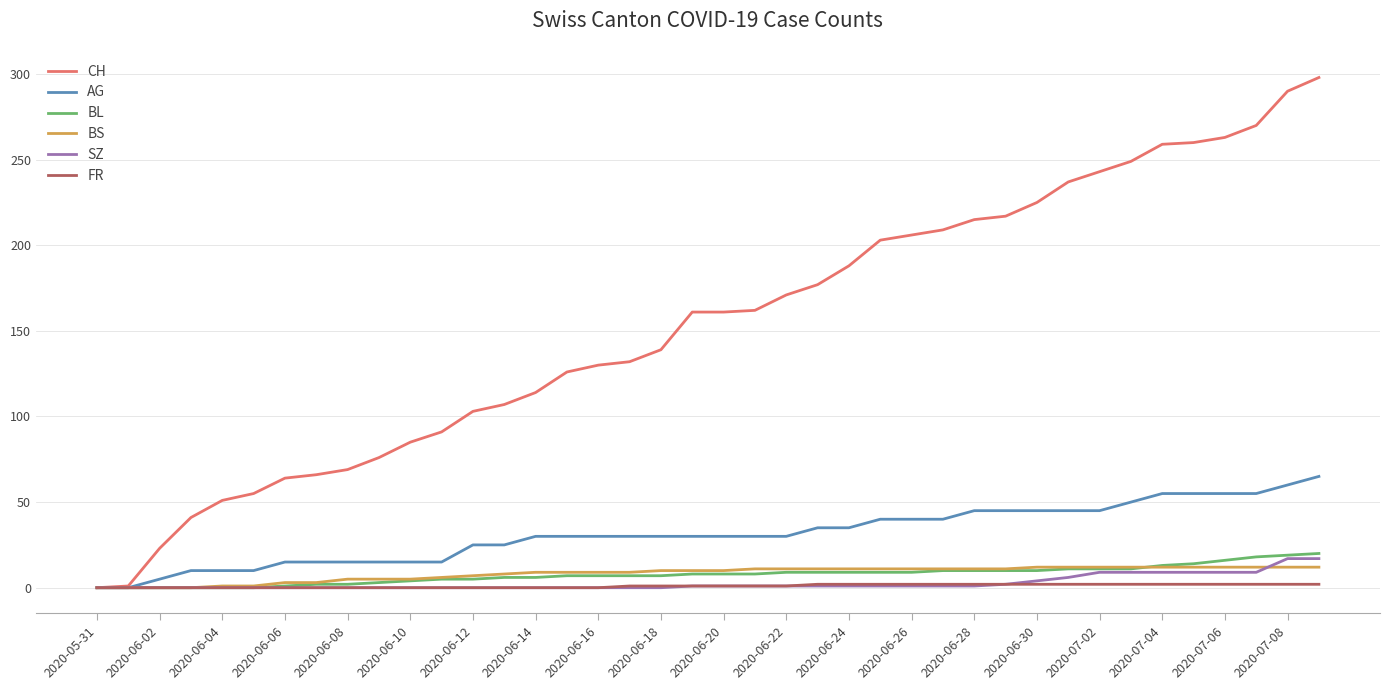

Which series has the largest total across all categories?

CH